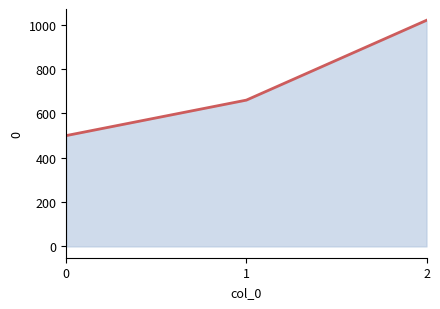

Reading left to right, extract all data points from this chart.

500	660	1020